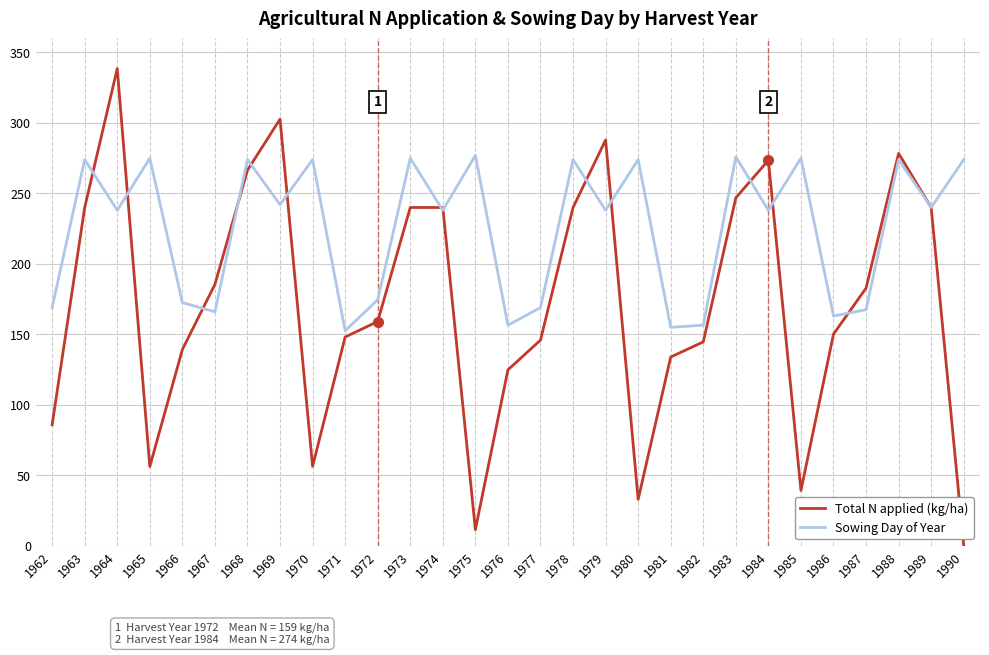

In Sowing Day of Year, how many points are lower than both neighbors (excluding endpoints)?

11